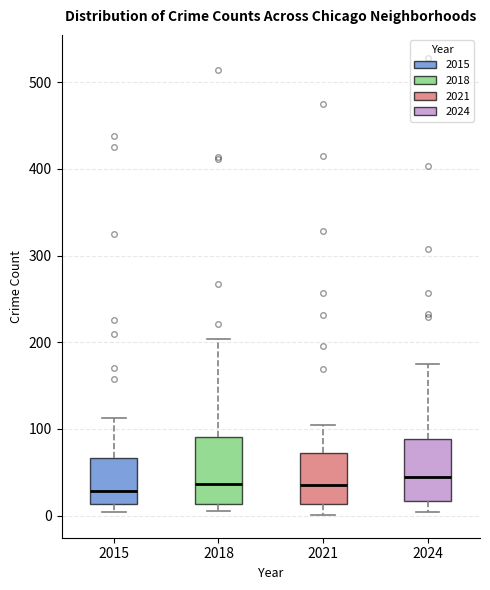

Where does the median line of the box at x = 2018 sit on the y-axis? The values are not printed on the chart, so give them approximately, as read against the axis.

40